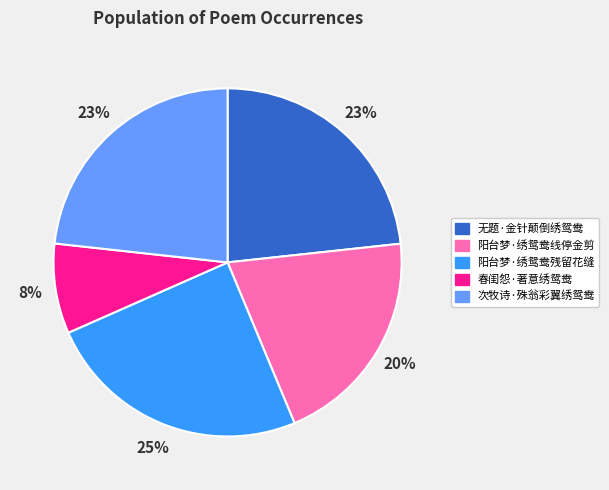

Does 阳台梦·绣鸳鸯残留花缝 represent more than half of the total?

No